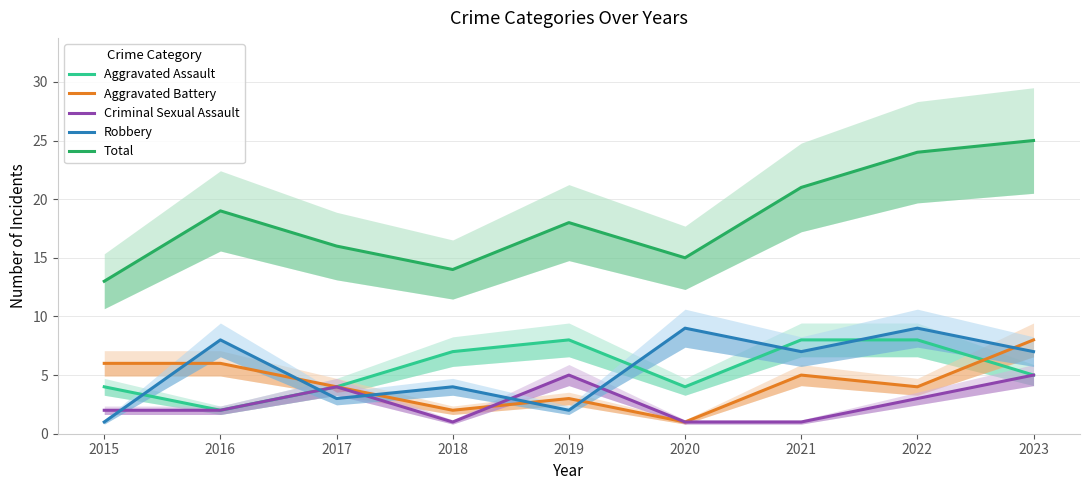

At which label is Aggravated Assault closest to 5?

2023